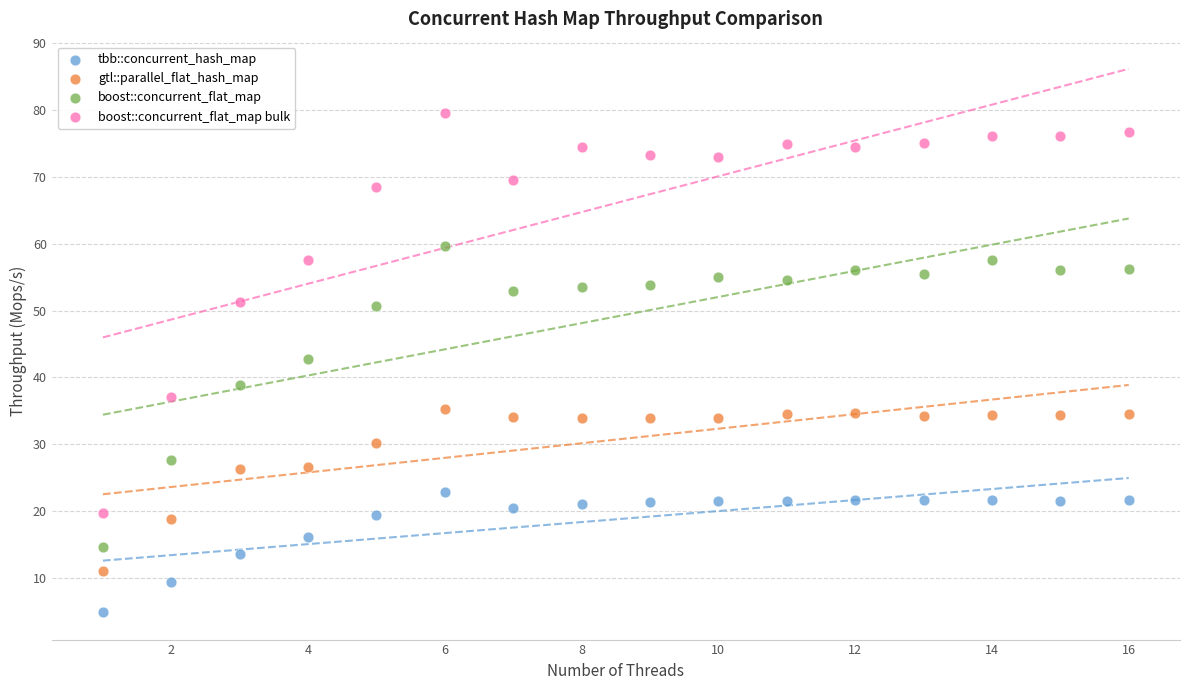

What is the X range (max minus min) for the scatter plot?

15.0